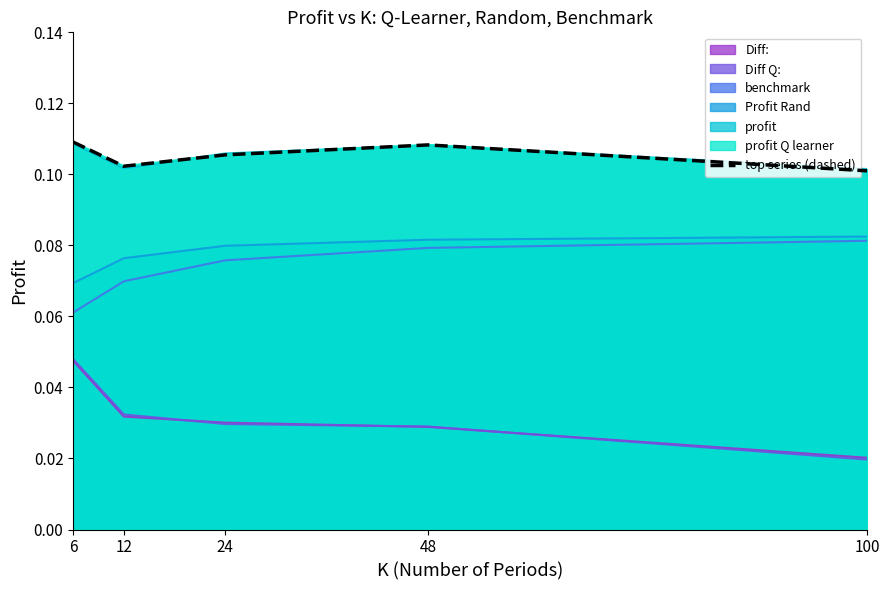

Where is the data nearest to the value 0?

100